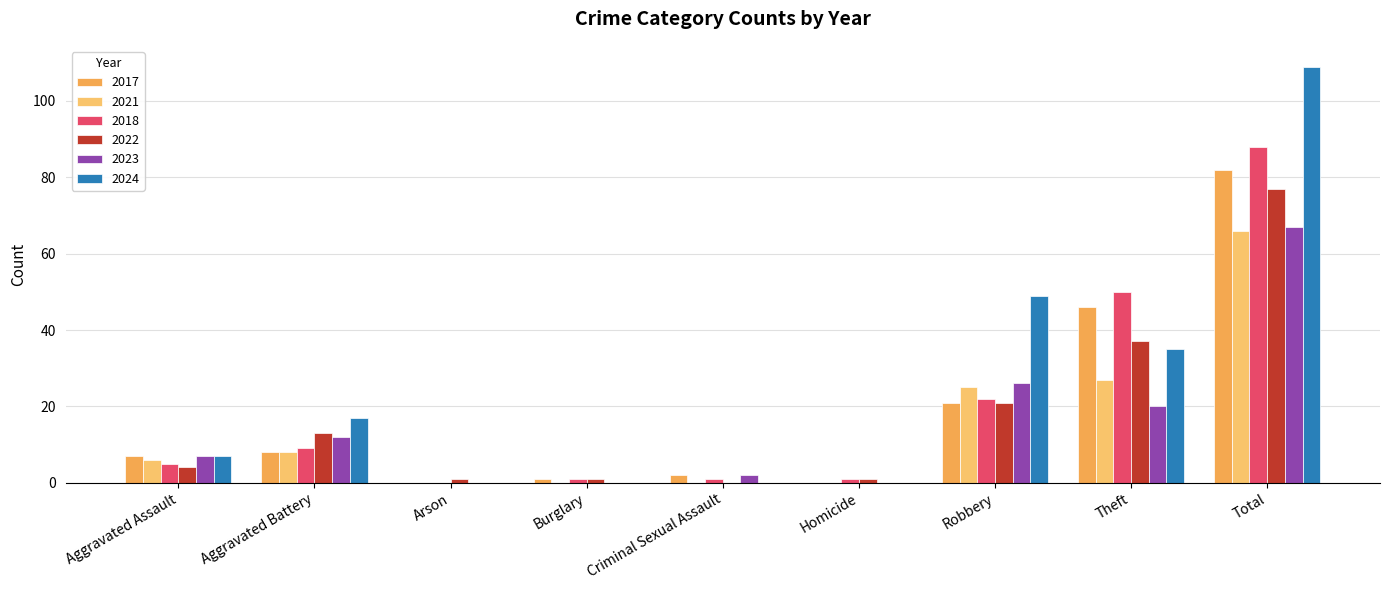

What is the value of the 2018 bar at the 2nd from the left?

9